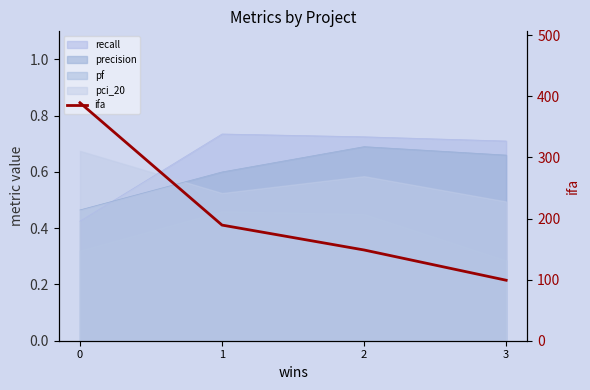

List the labels in order of value, smallest first.

3, 2, 1, 0